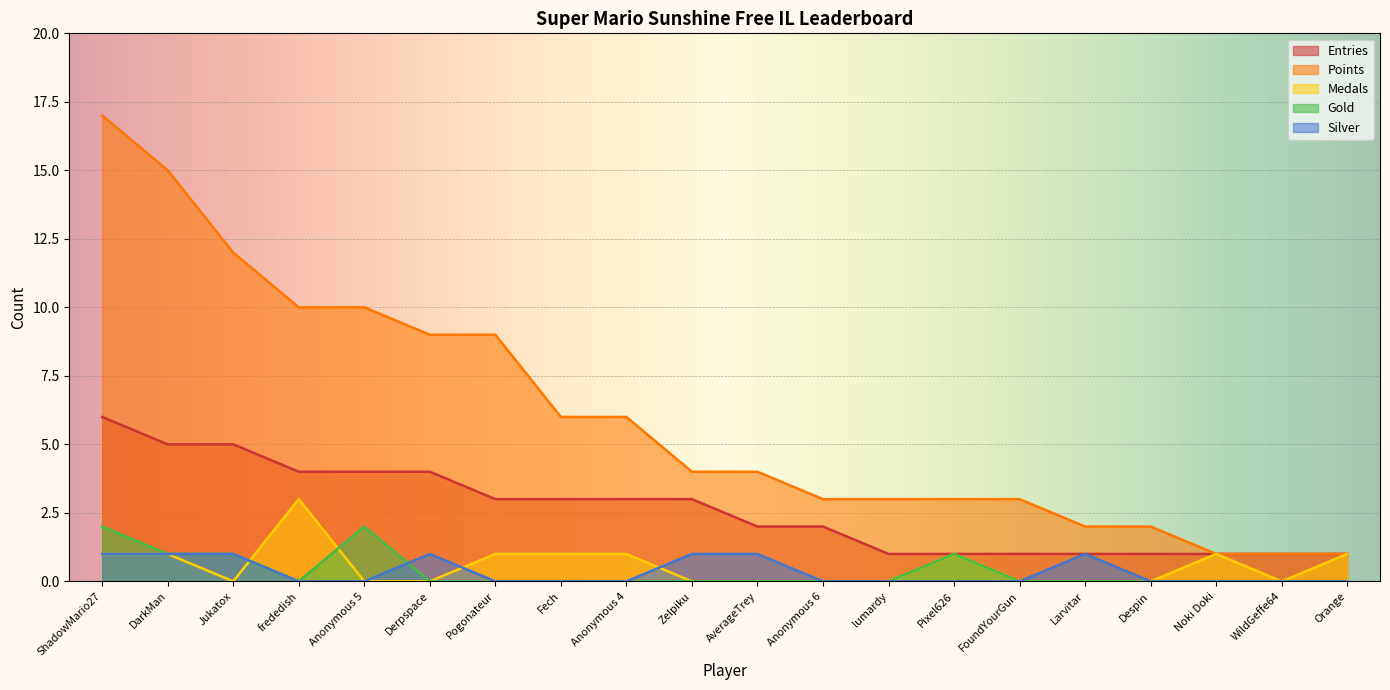

What is the value of the Entries point at the 19th from the left?

1